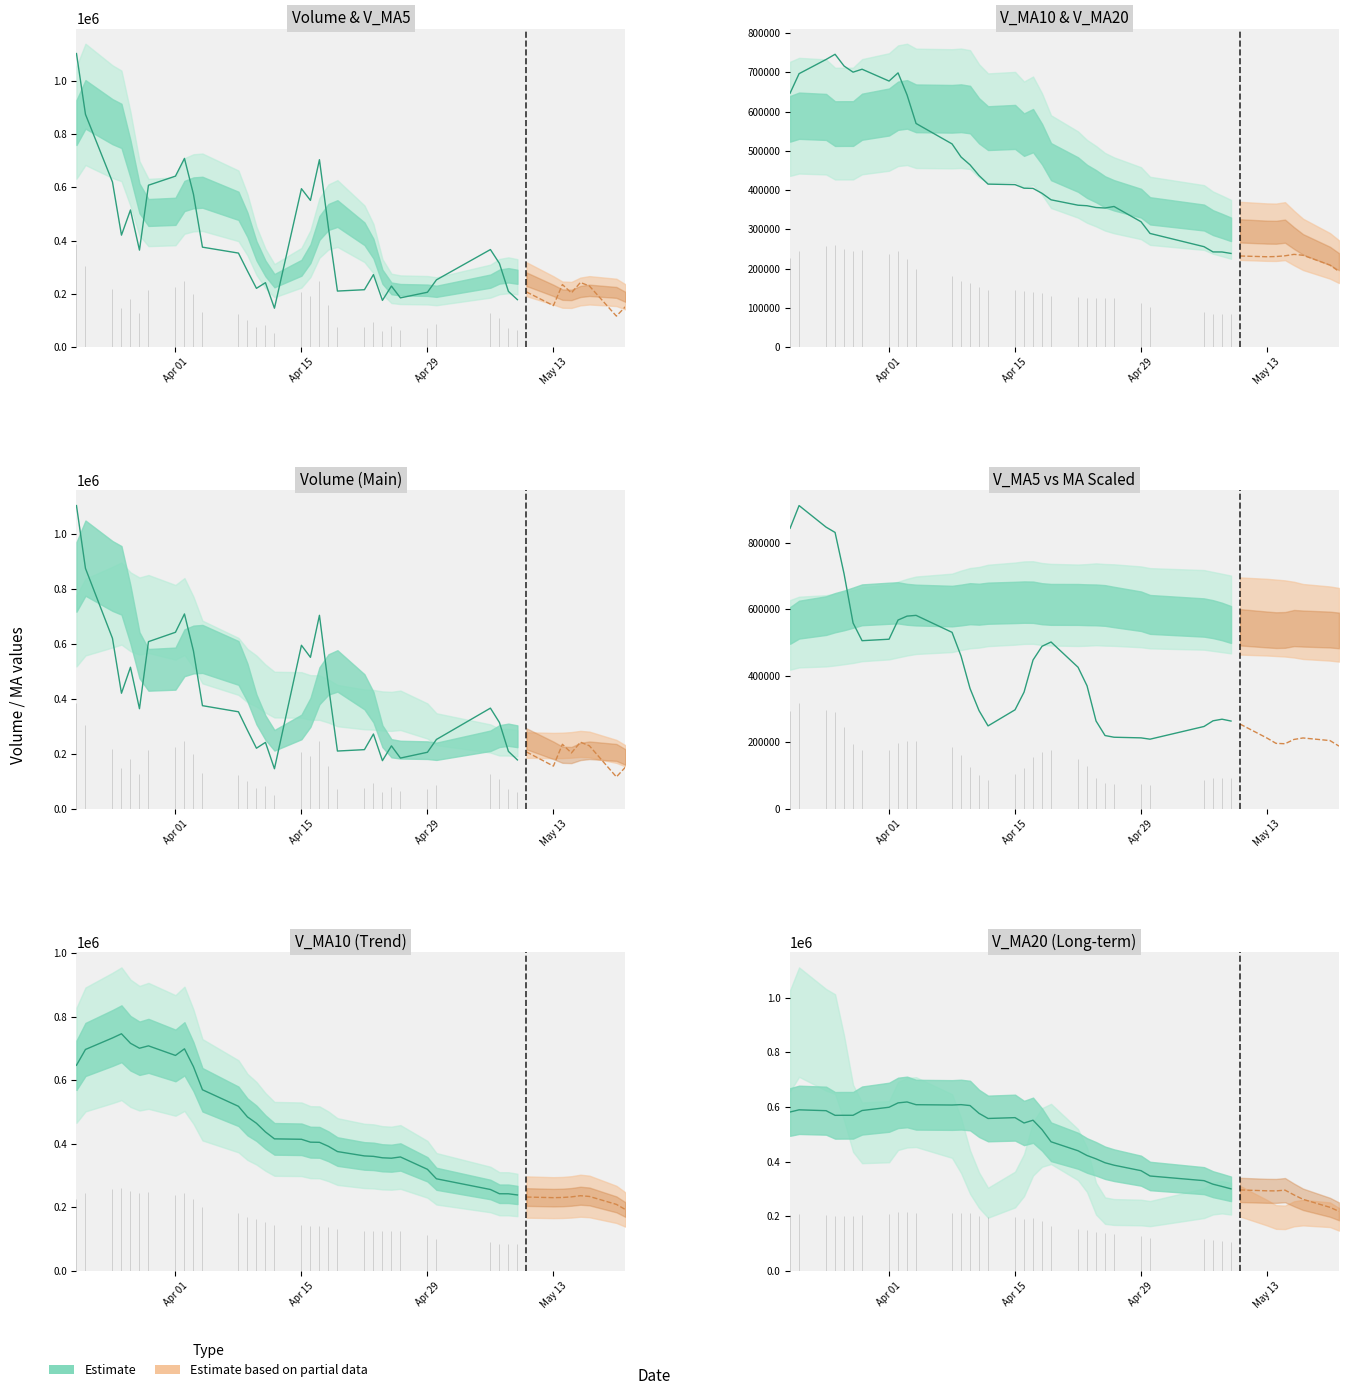

What is the total value across all series at 8?

2589312.8